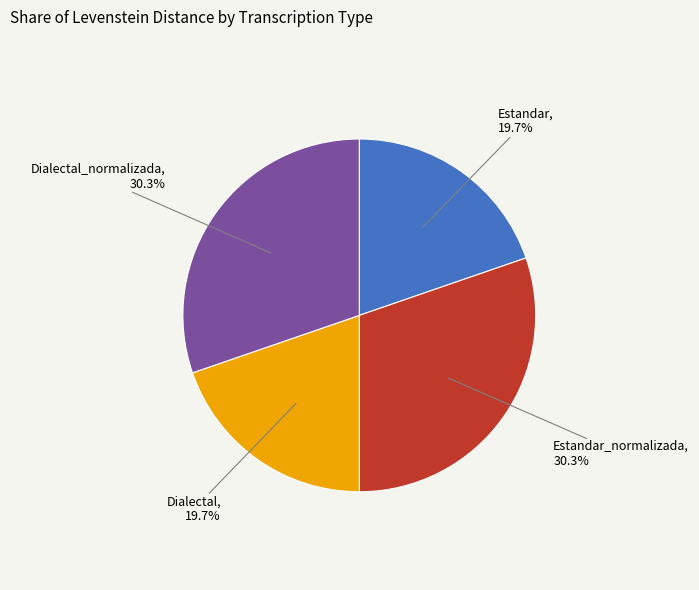

To the nearest percent, what is the difference between the largest and smallest slice percentages?

11%